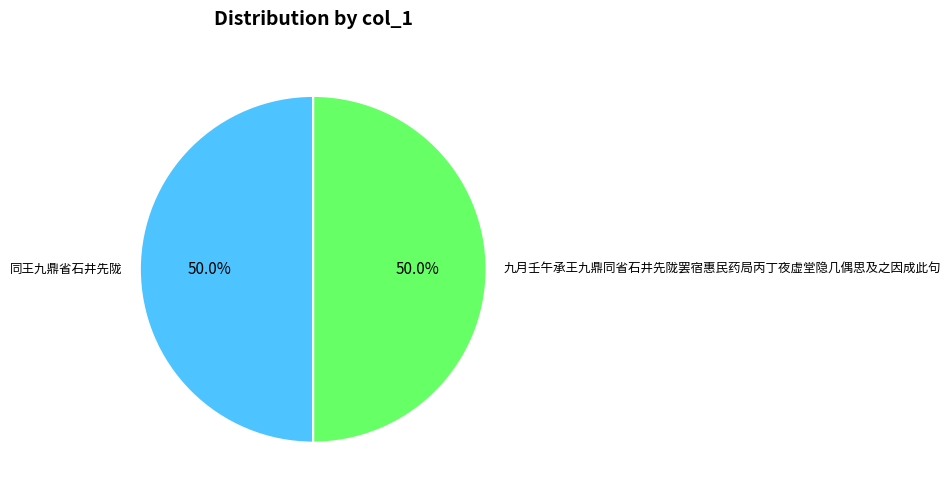

Combined, what portion of the pie is 同王九鼎省石井先陇 and 九月壬午承王九鼎同省石井先陇罢宿惠民药局丙丁夜虚堂隐几偶思及之因成此句?

100.0%